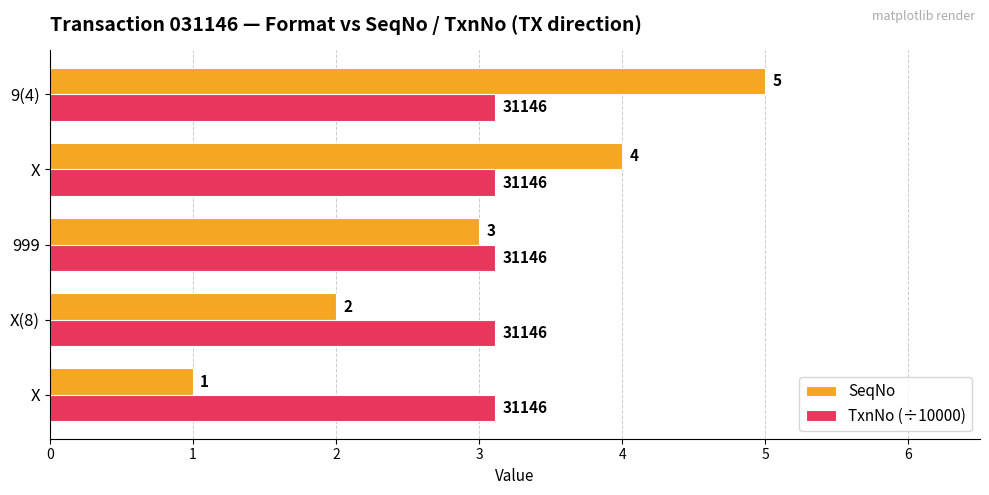

What are all the series names shown in the legend?

SeqNo, TxnNo (÷10000)